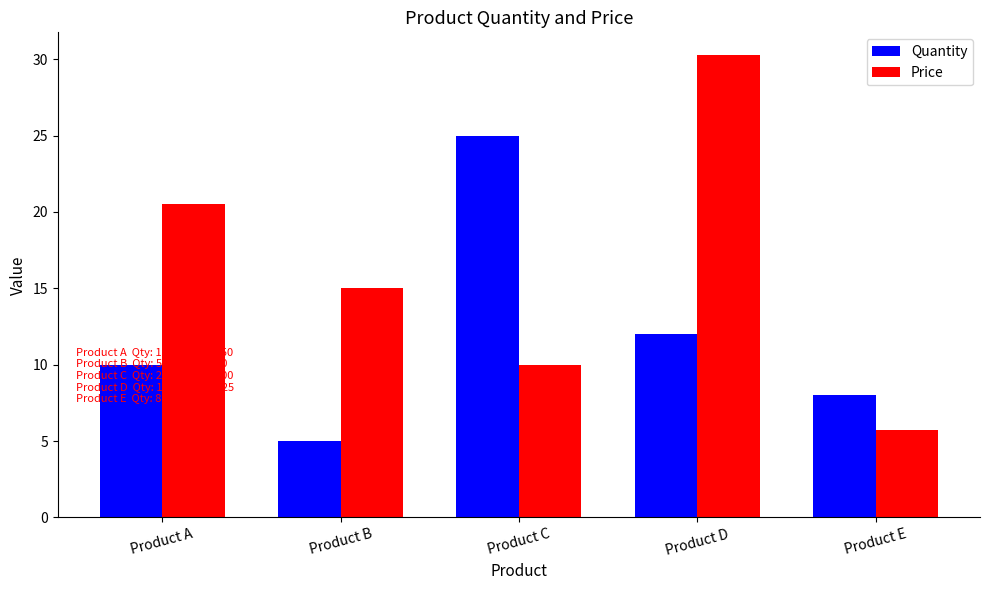

At which category is the sum across all series the highest?

Product D